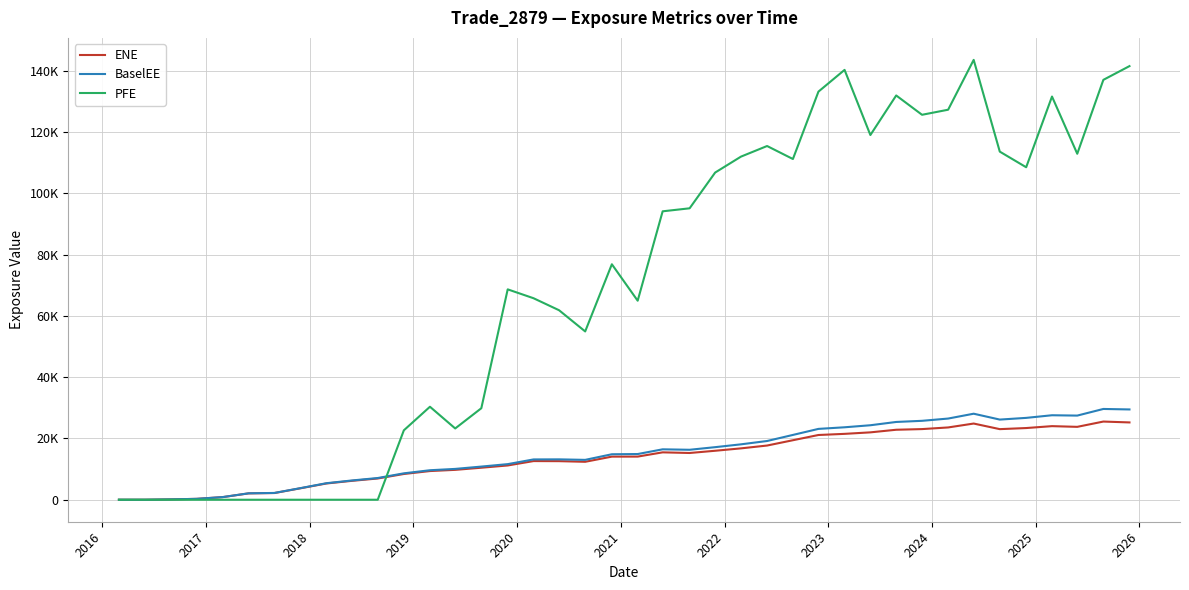

True or false: BaselEE has more than 2 interior local peaks.

True